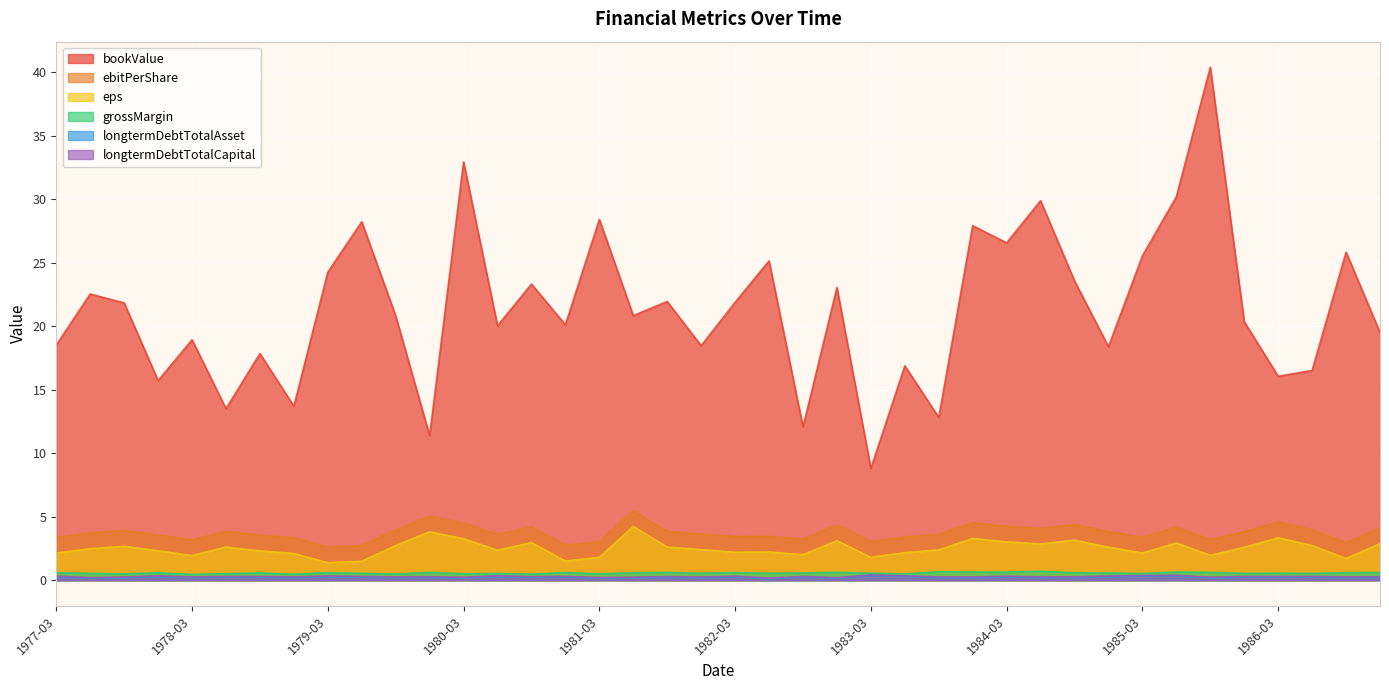

Reading left to right, transcribe all the data shown in this chart.

bookValue: 18.5	22.5	21.8	15.7	18.9	13.5	17.9	13.7	24.3	28.2	20.8	11.4	33.0	20.0	23.3	20.1	28.4	20.8	21.9	18.5	21.9	25.1	12.1	23.1	8.8	16.9	12.8	27.9	26.6	29.9	23.6	18.4	25.6	30.2	40.4	20.4	16.1	16.5	25.8	19.5
ebitPerShare: 3.4	3.7	3.9	3.6	3.2	3.9	3.5	3.3	2.6	2.7	4.0	5.0	4.5	3.6	4.2	2.7	3.0	5.5	3.8	3.6	3.4	3.5	3.2	4.3	3.0	3.4	3.6	4.5	4.2	4.1	4.4	3.8	3.4	4.2	3.2	3.8	4.6	4.0	2.9	4.1
eps: 2.1	2.5	2.7	2.3	1.9	2.6	2.3	2.1	1.4	1.5	2.7	3.8	3.3	2.4	3.0	1.5	1.8	4.2	2.6	2.4	2.2	2.2	2.0	3.1	1.8	2.2	2.4	3.3	3.0	2.9	3.1	2.6	2.1	2.9	2.0	2.6	3.3	2.7	1.7	2.9
grossMargin: 0.6	0.5	0.5	0.6	0.5	0.5	0.6	0.5	0.6	0.5	0.5	0.6	0.5	0.5	0.5	0.6	0.5	0.6	0.6	0.5	0.6	0.5	0.6	0.6	0.6	0.5	0.7	0.6	0.6	0.7	0.6	0.6	0.5	0.6	0.6	0.5	0.6	0.5	0.6	0.6
longtermDebtTotalAsset: 0.3	0.2	0.2	0.3	0.2	0.2	0.2	0.2	0.3	0.2	0.2	0.2	0.2	0.3	0.2	0.2	0.2	0.2	0.2	0.2	0.3	0.1	0.2	0.2	0.4	0.3	0.2	0.2	0.3	0.2	0.2	0.3	0.3	0.3	0.2	0.2	0.2	0.2	0.2	0.2
longtermDebtTotalCapital: 0.3	0.2	0.3	0.3	0.3	0.3	0.3	0.3	0.3	0.3	0.3	0.3	0.2	0.3	0.3	0.3	0.2	0.2	0.3	0.2	0.3	0.2	0.3	0.2	0.4	0.3	0.3	0.3	0.3	0.3	0.3	0.3	0.4	0.4	0.2	0.3	0.3	0.3	0.3	0.3